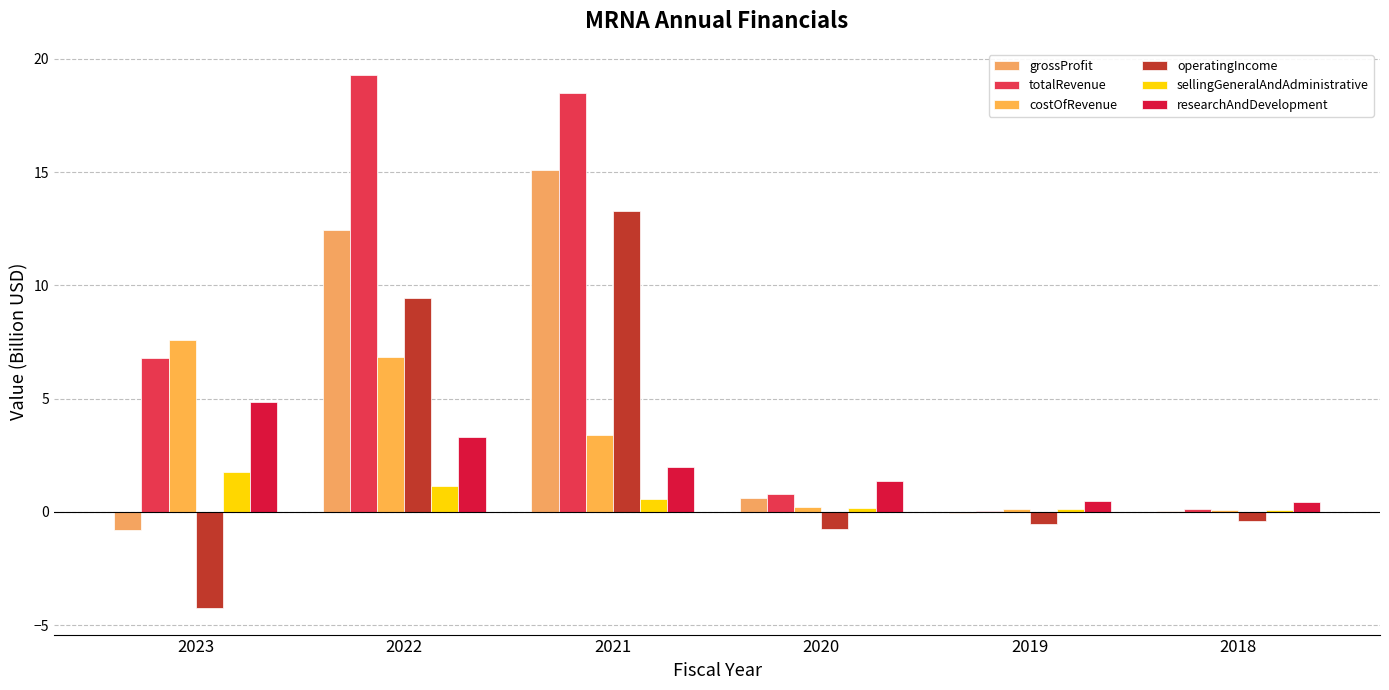

At which label does researchAndDevelopment first exceed 1?

2023